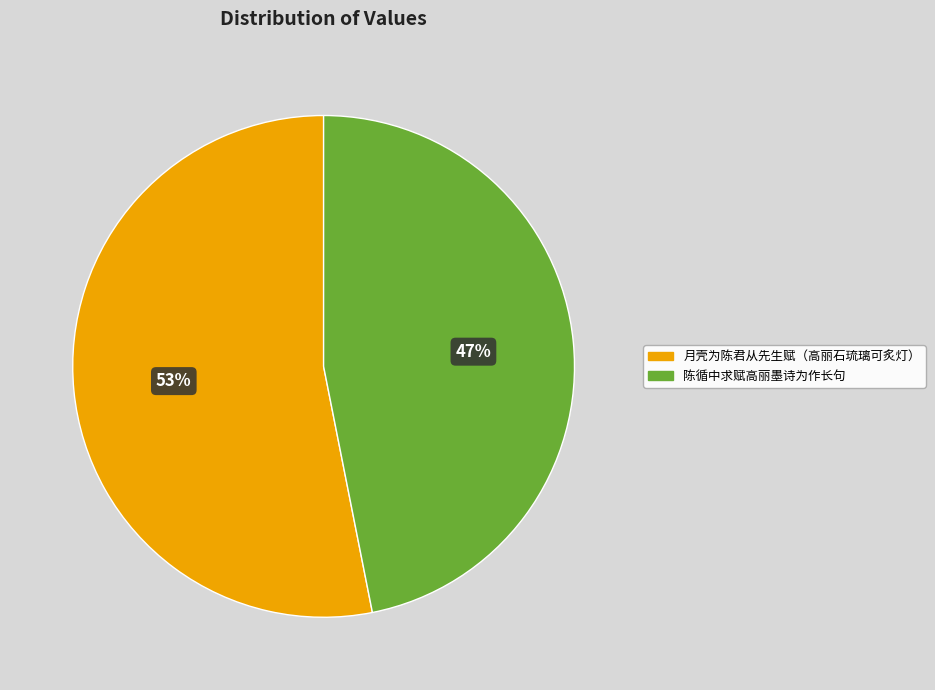

Is 月壳为陈君从先生赋（高丽石琉璃可炙灯） the majority of the pie?

Yes